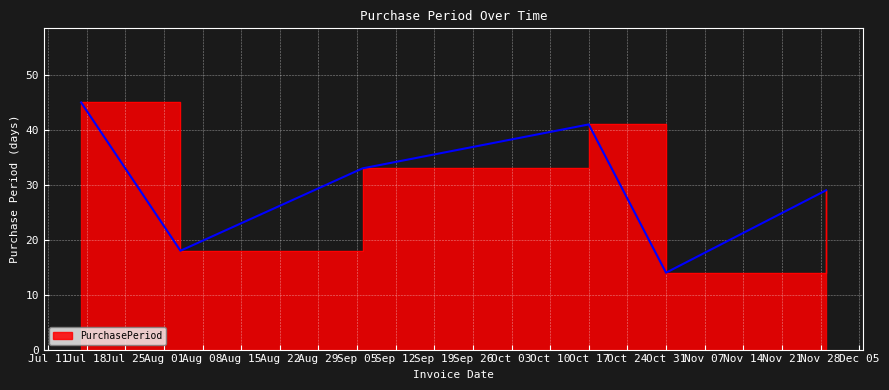

At which label is the value closest to 29?

2017-11-29